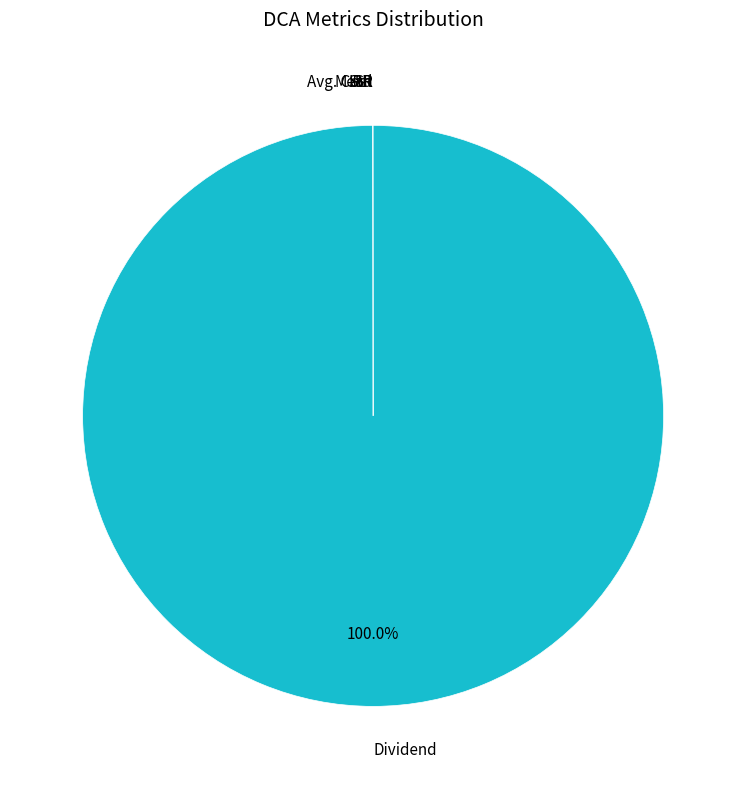

Is there any slice that represents more than half of the pie?

Yes